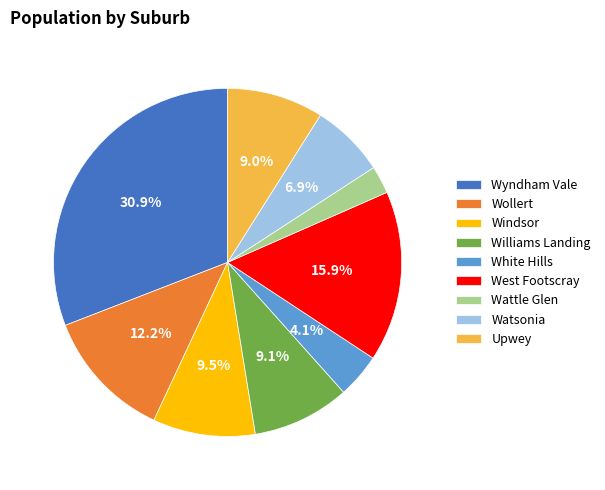

To the nearest percent, what is the difference between the Wattle Glen and Wyndham Vale slice percentages?

28%